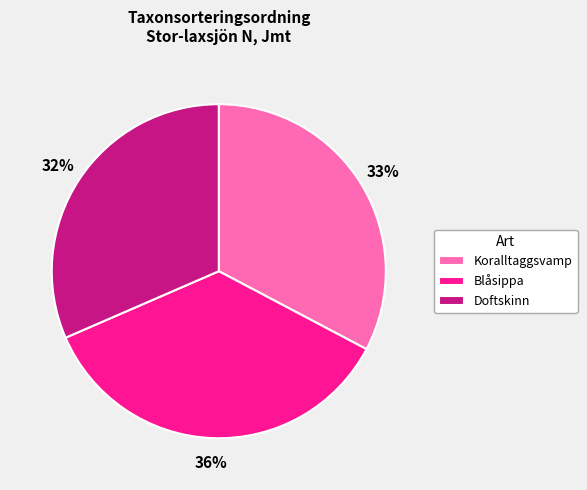

What is the ratio of the value at Doftskinn to the value at Koralltaggsvamp?

1.0